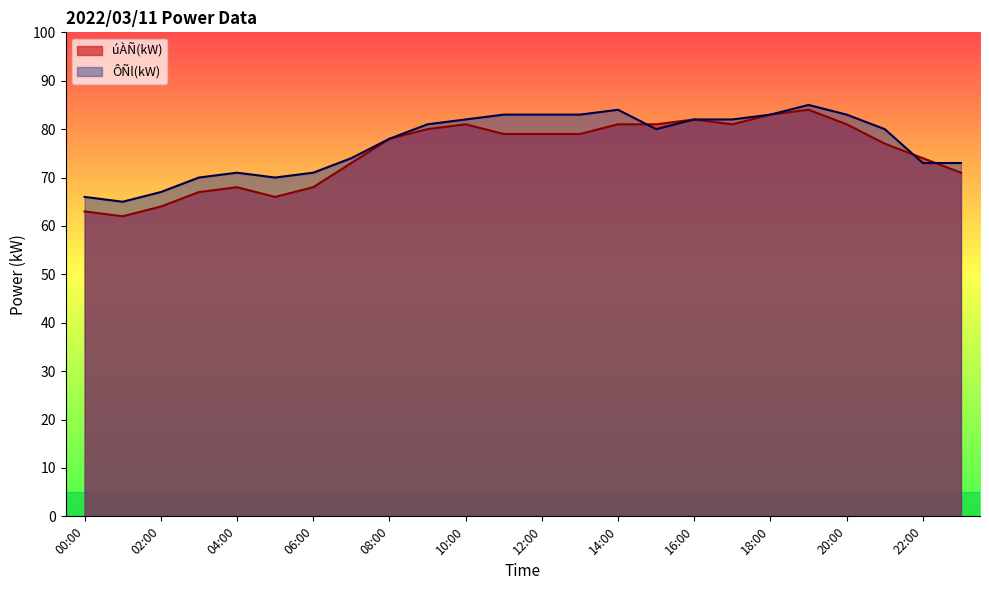

Count the number of categories in the chart.

24